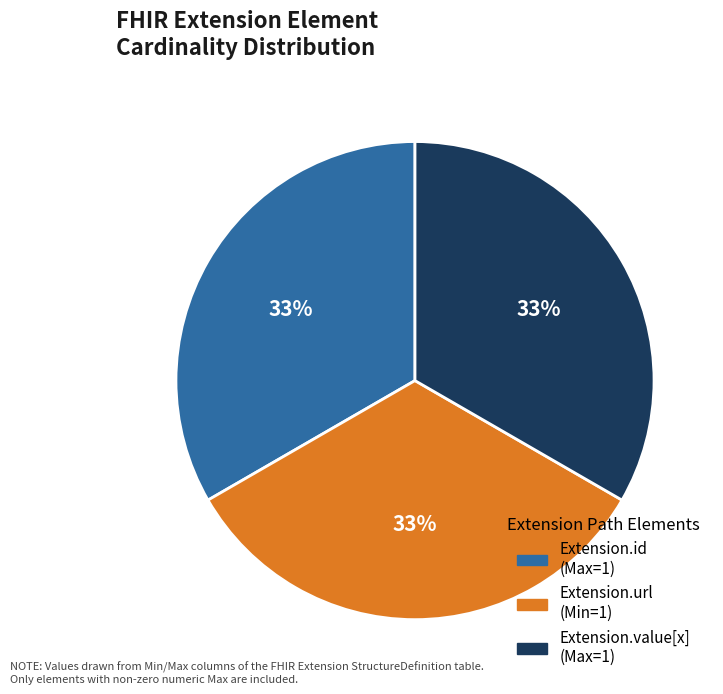

To the nearest percent, what is the average slice percentage?

33%